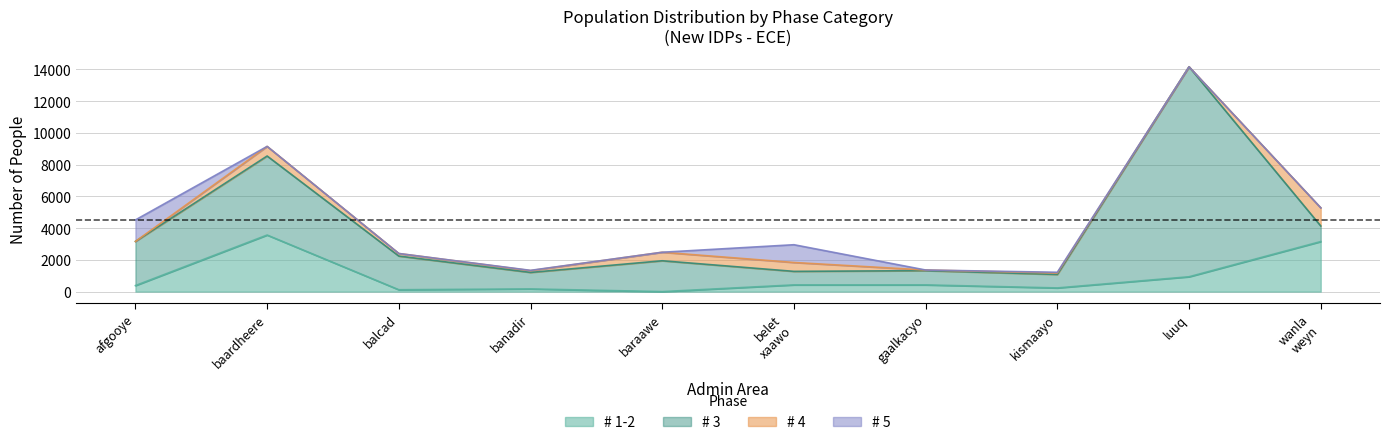

Where do # 3 and # 4 first cross each other?

luuq and wanla_weyn